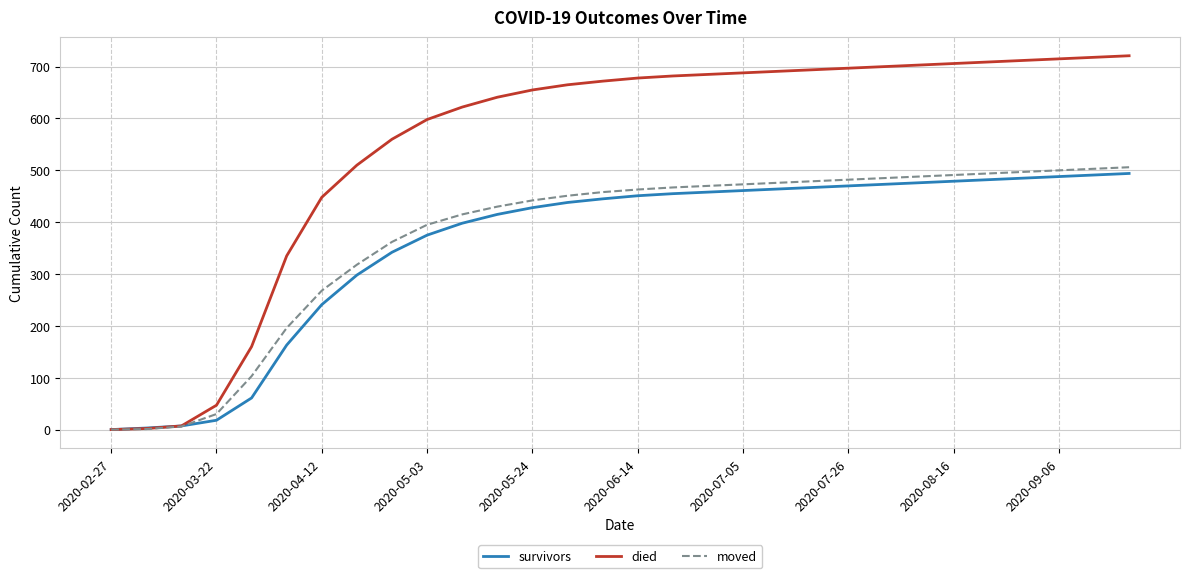

What is the maximum value for survivors?

494